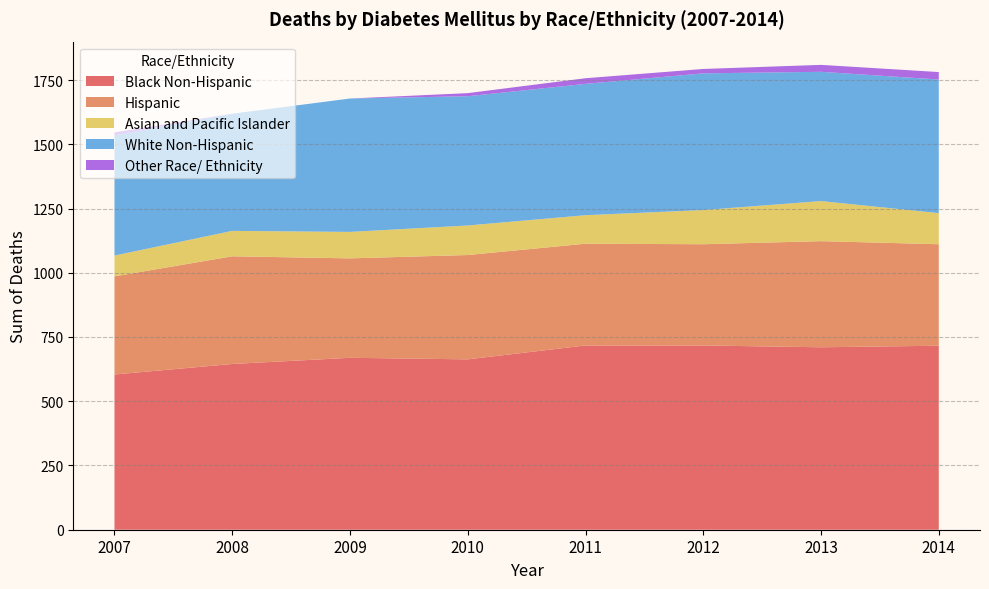

Reading left to right, what are all the values shown in this chart?

Black Non-Hispanic: 604	645	669	663	717	717	710	716
Hispanic: 382	419	387	406	396	394	413	395
Asian and Pacific Islander: 81	99	103	115	111	133	156	121
White Non-Hispanic: 468	456	519	503	511	532	503	520
Other Race/ Ethnicity: 11	0	0	12	22	17	27	29